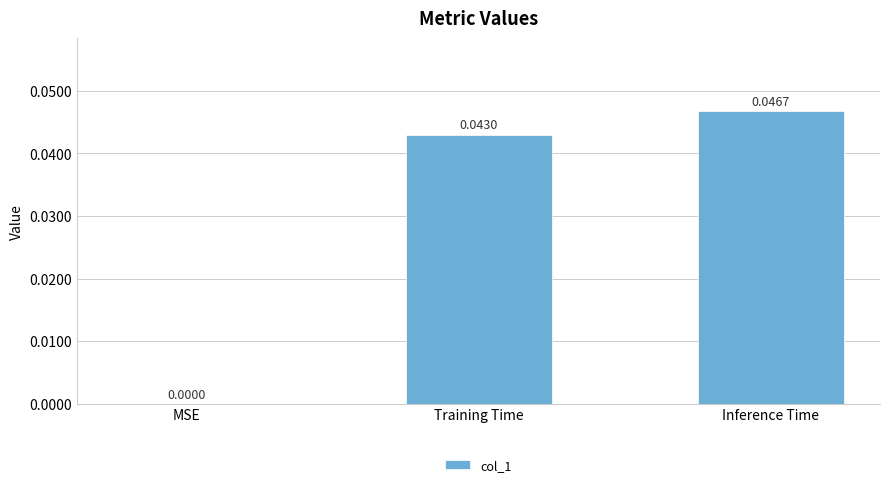

Are the bars horizontal?

No